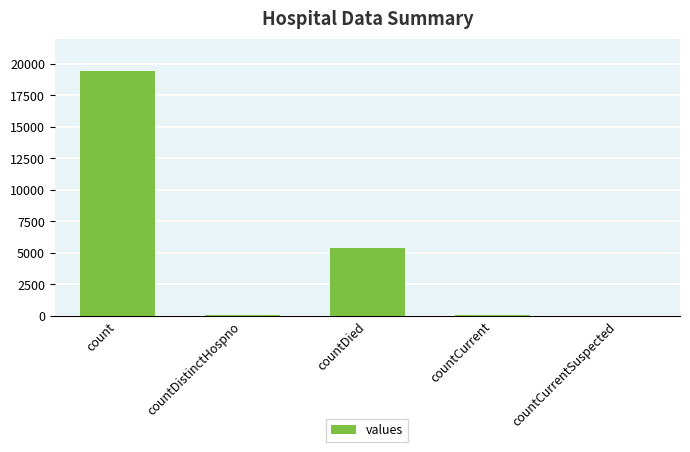

The value at countCurrentSuspected is 0. True or false?

True